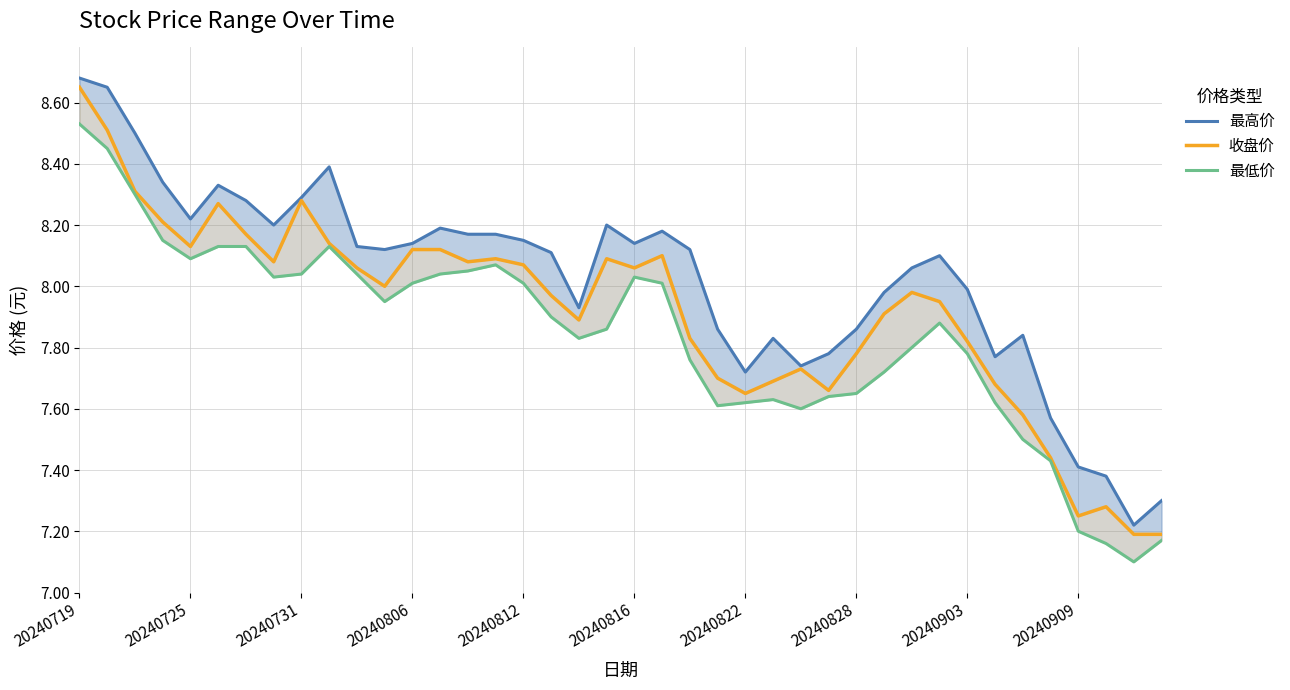

What is the minimum value shown in the chart?

7.1